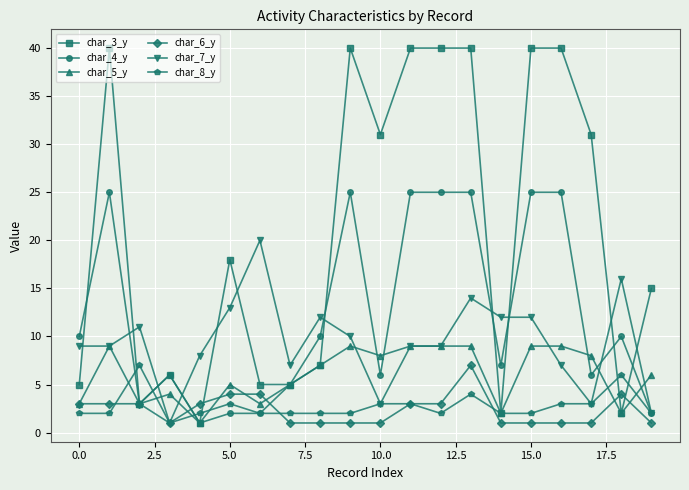

What is the maximum value shown in the chart?

40